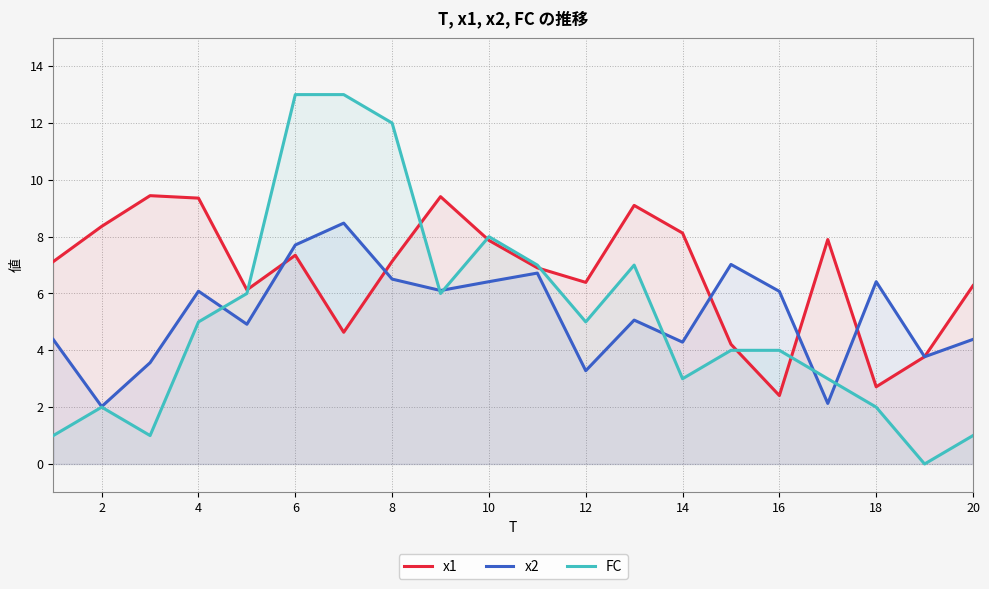

How many intersections are there between x2 and x1?

6